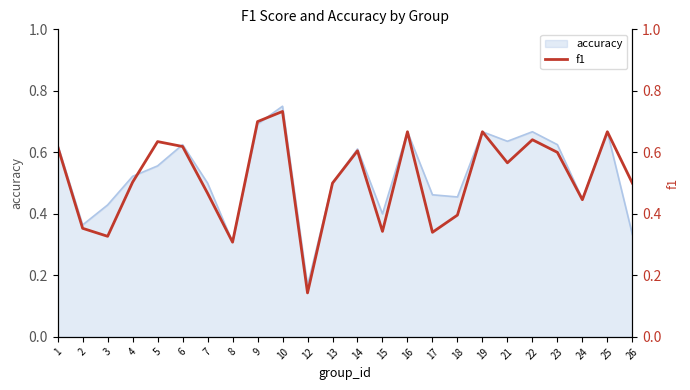

What is the change in value from 10 to 25?

-0.1